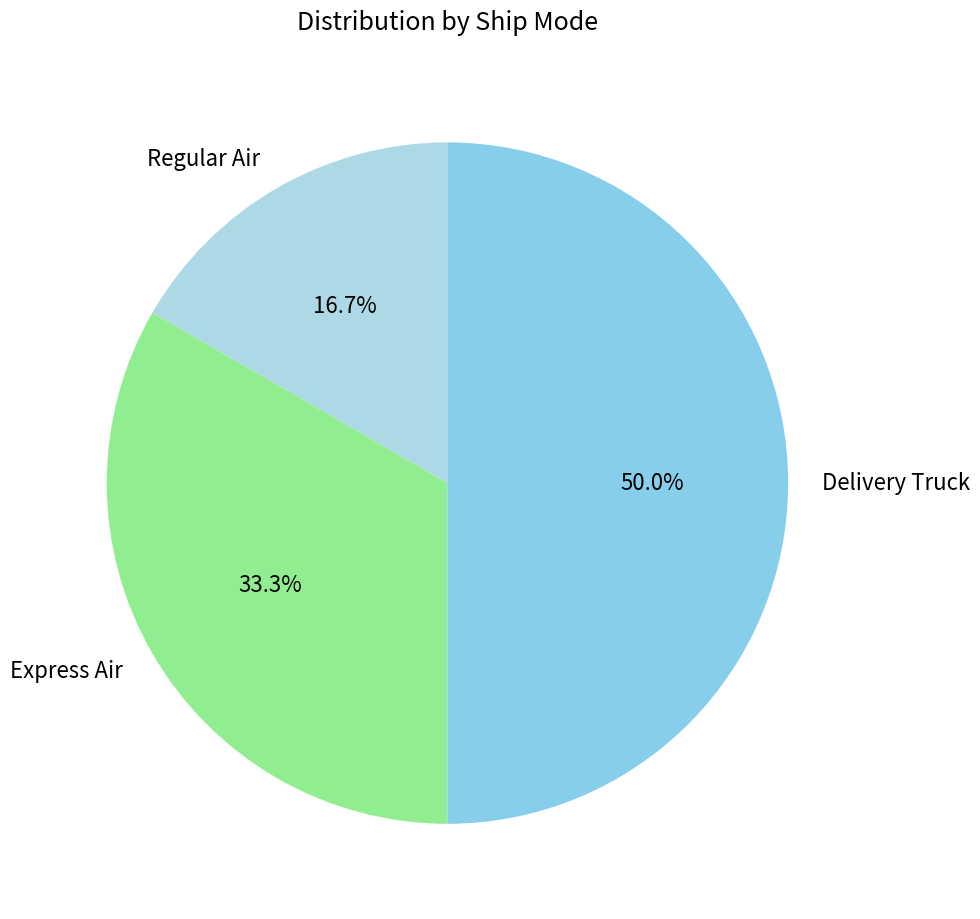

How much of the chart is everything except Express Air?

66.7%